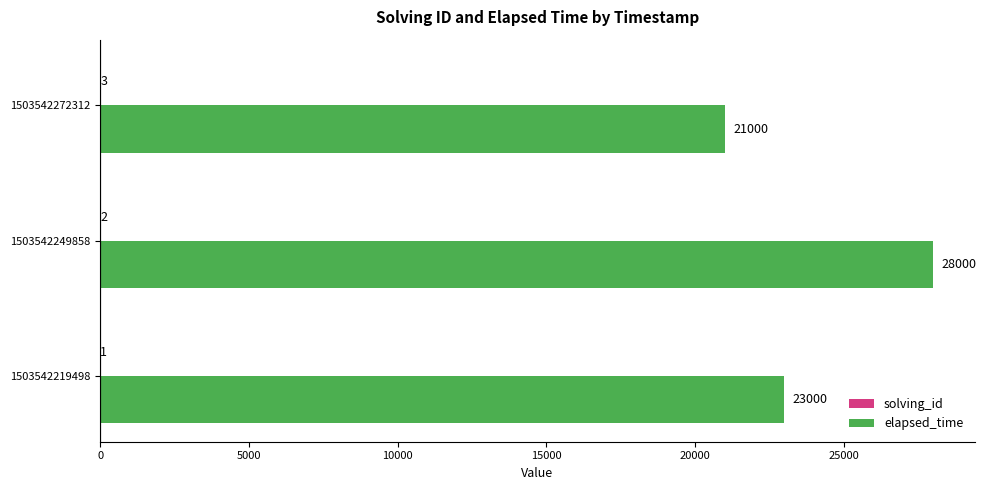

Which label corresponds to the largest value in the chart?

1503542249858